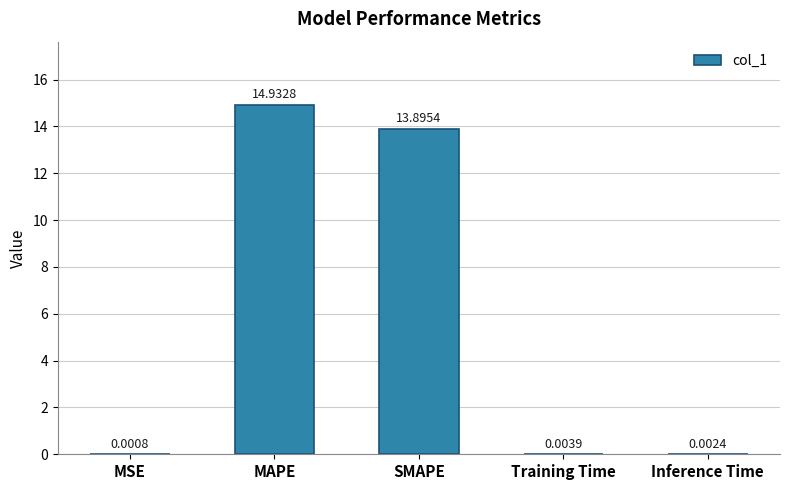

Between MAPE and Inference Time, which is larger?

MAPE